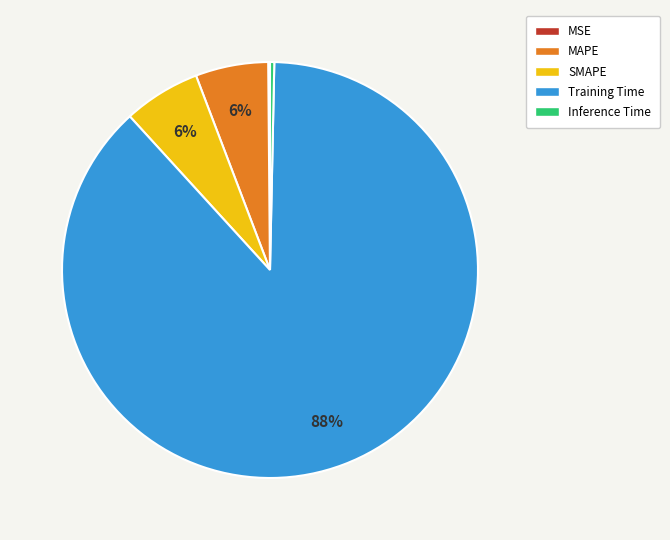

What is the largest slice in the pie chart?

Training Time